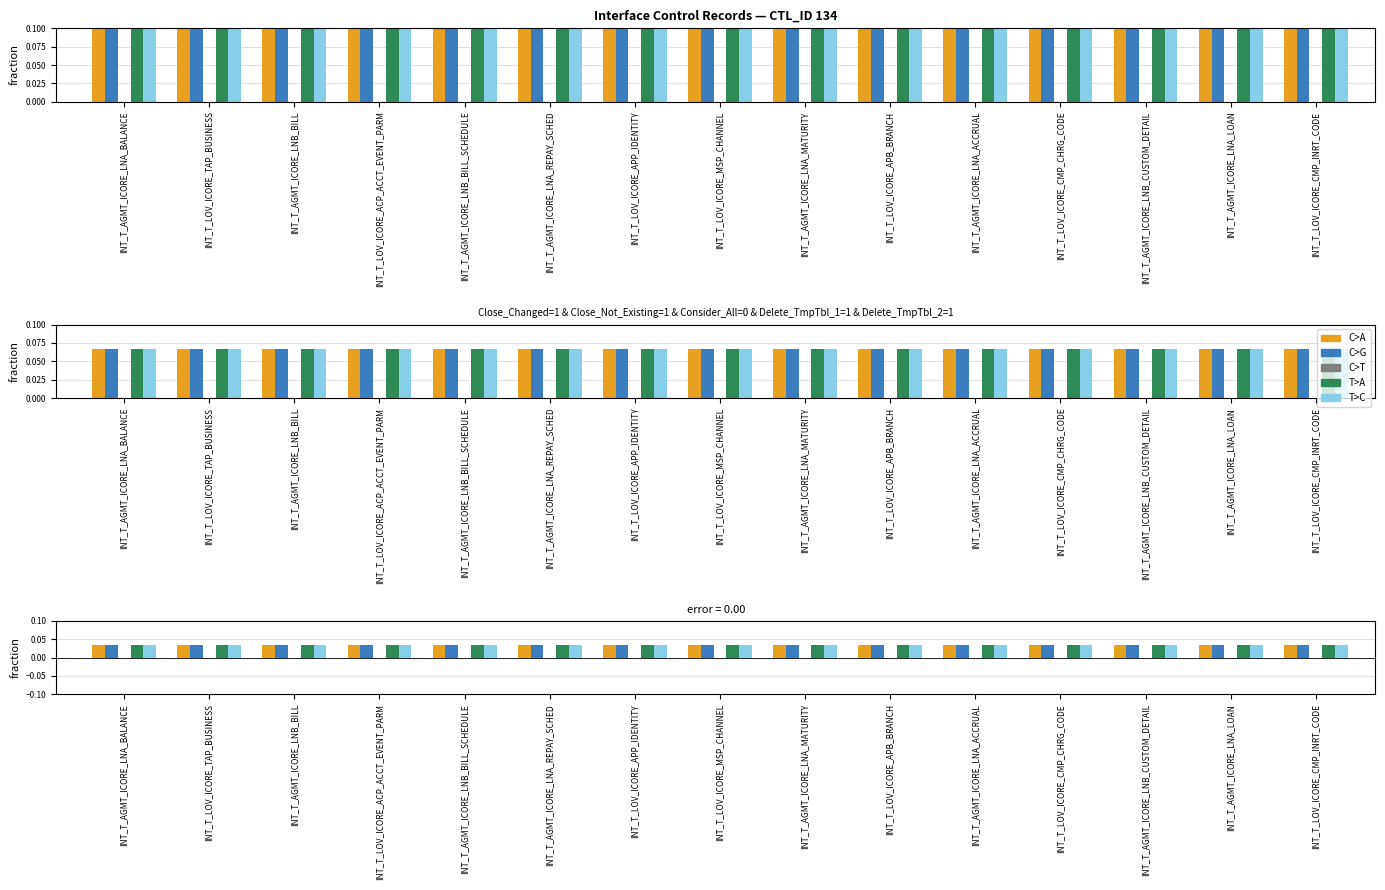

Are the bars grouped side by side (vs. stacked)?

Yes